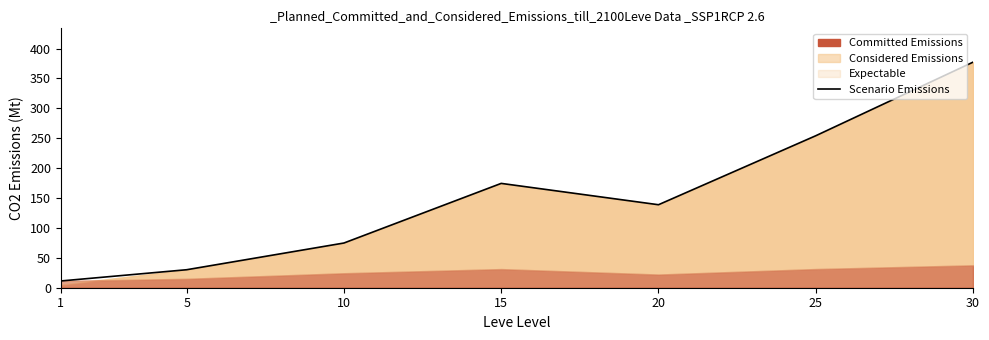

Does the chart have visible grid lines?

No